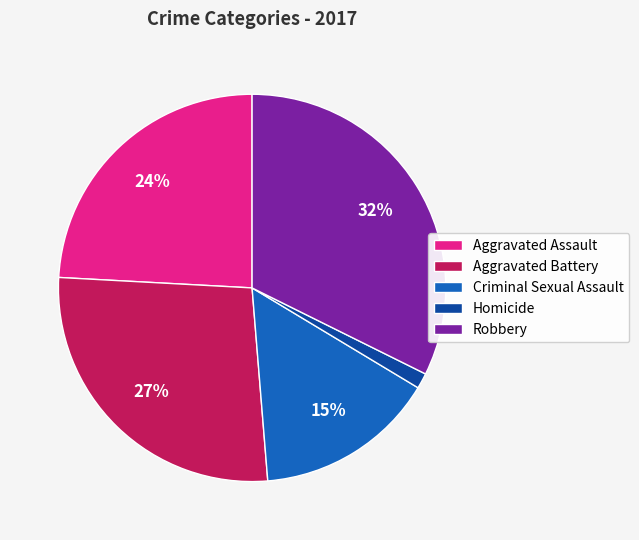

Does any single category account for the majority?

No